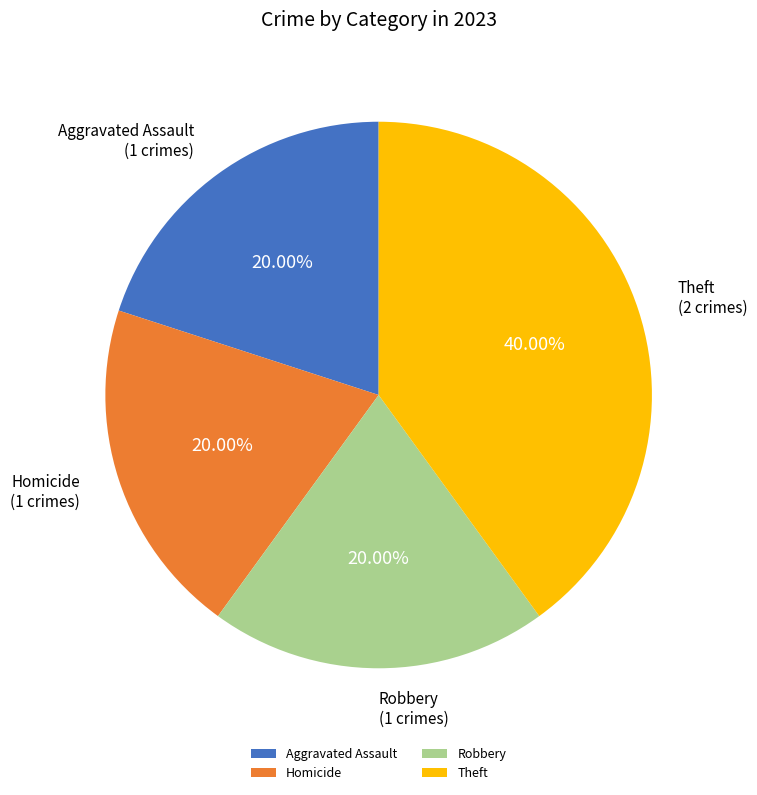

Approximately how many times larger is the value at Homicide compared to Theft?

0.5